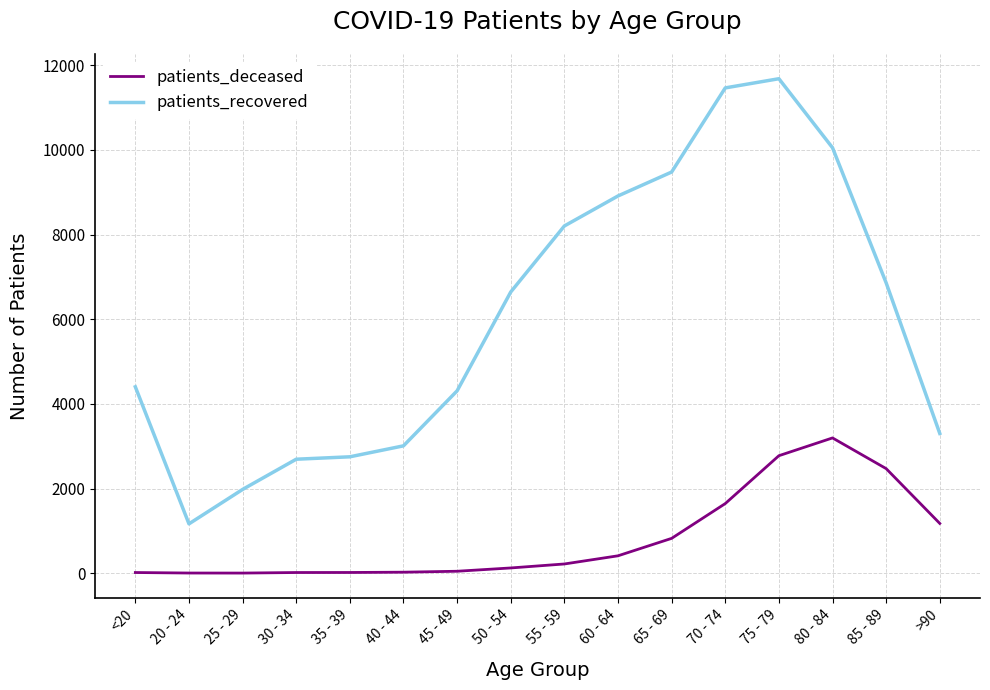

In patients_recovered, how many points are lower than both neighbors (excluding endpoints)?

1